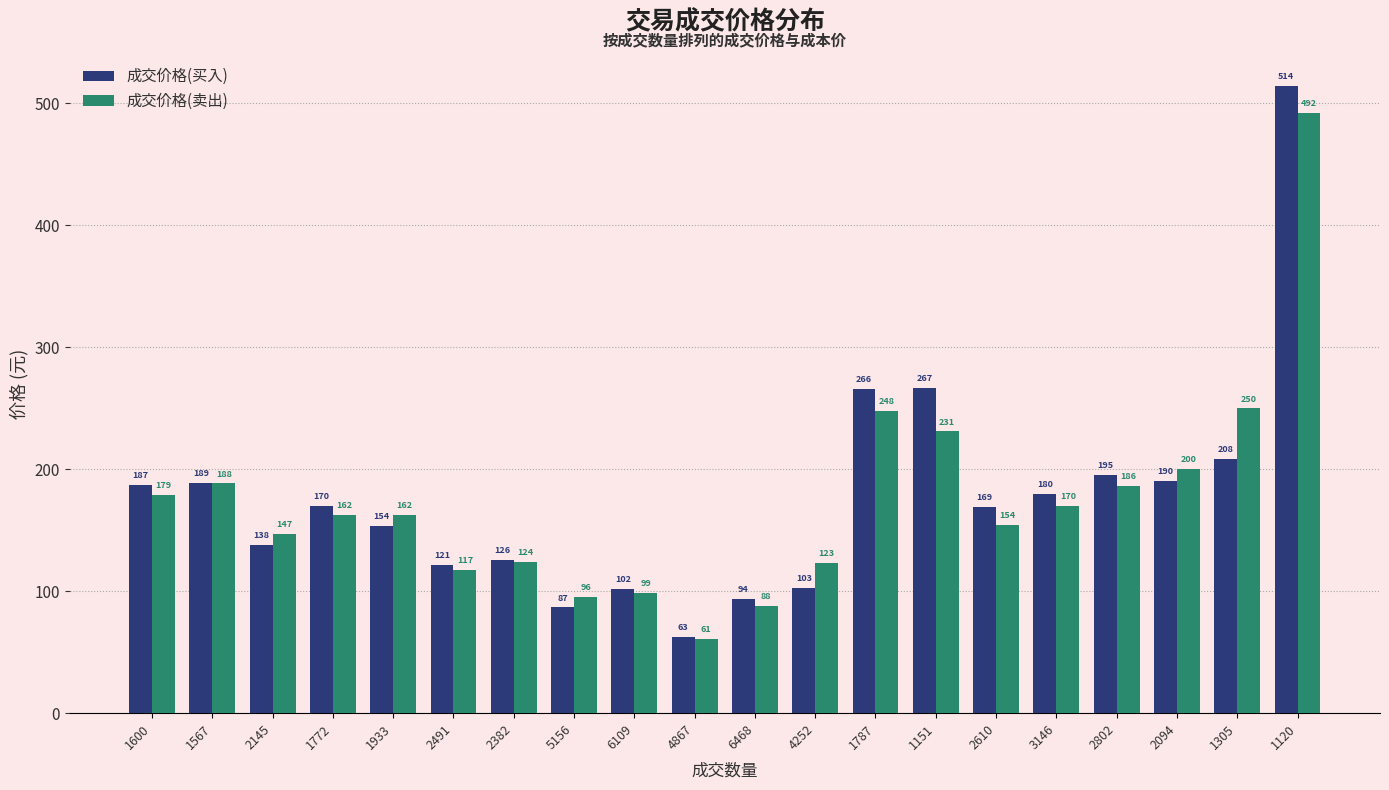

Rank the series by their maximum value, from lowest to highest.

成交价格(卖出), 成交价格(买入)